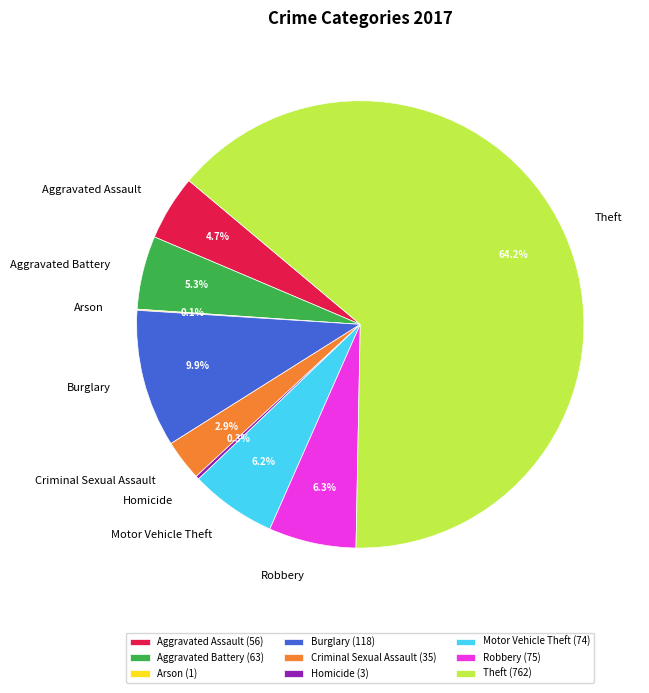

What is the total percentage of Aggravated Battery and Aggravated Assault?

10.0%